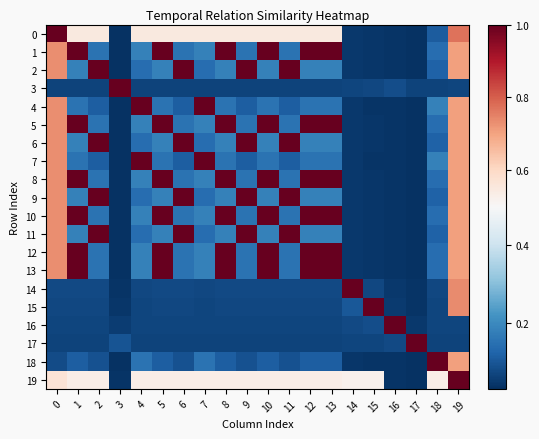

At 19, list the series in order from largest to smallest.

19, 0, 15, 14, 1, 2, 4, 5, 6, 7, 8, 9, 10, 11, 12, 13, 18, 16, 3, 17